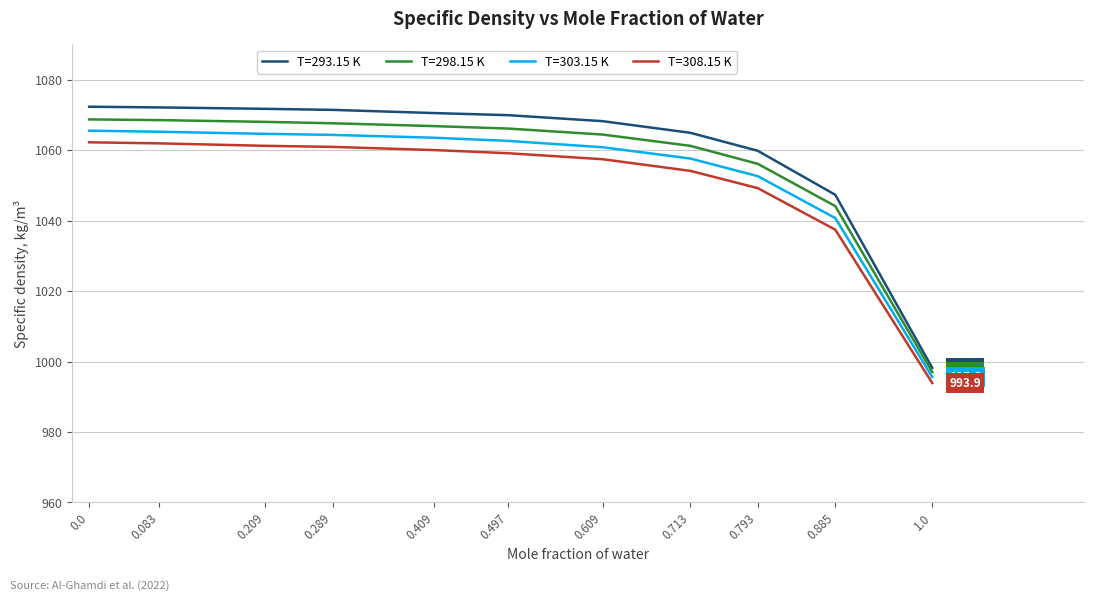

What value does the T=308.15 K series have at 0.209?

1061.2